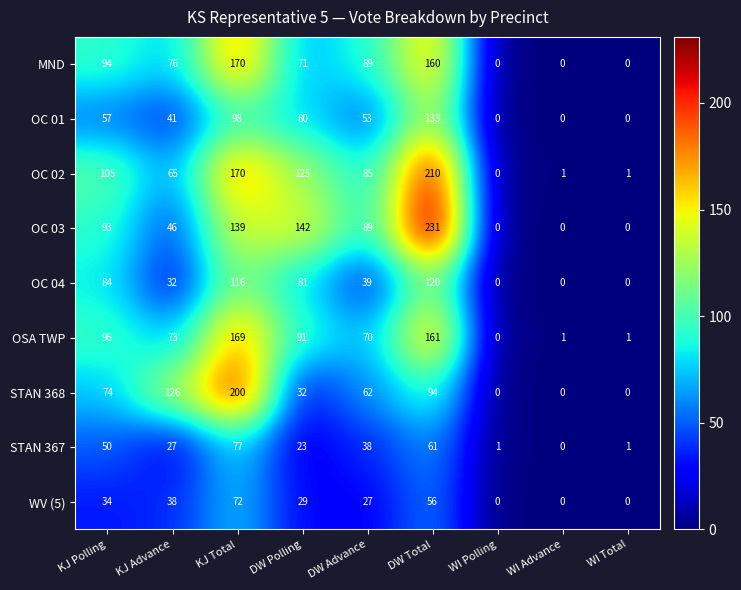

At which label does OC 03 first exceed 89?

KJ Polling